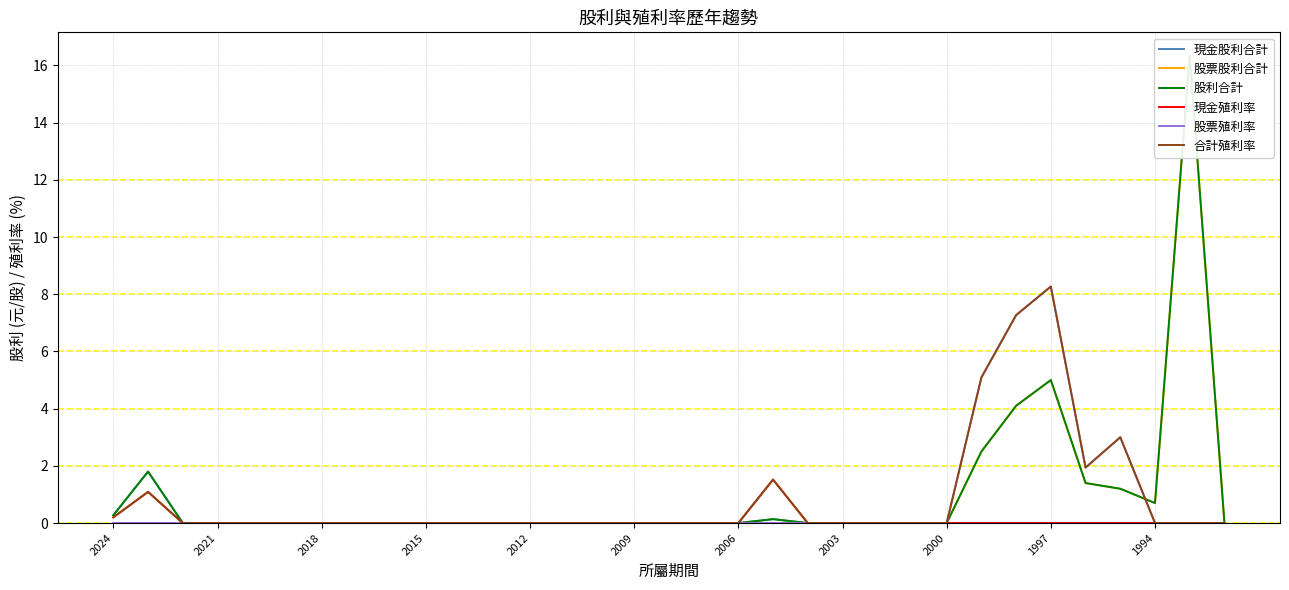

At how many categories does at least one series exceed 12?

1